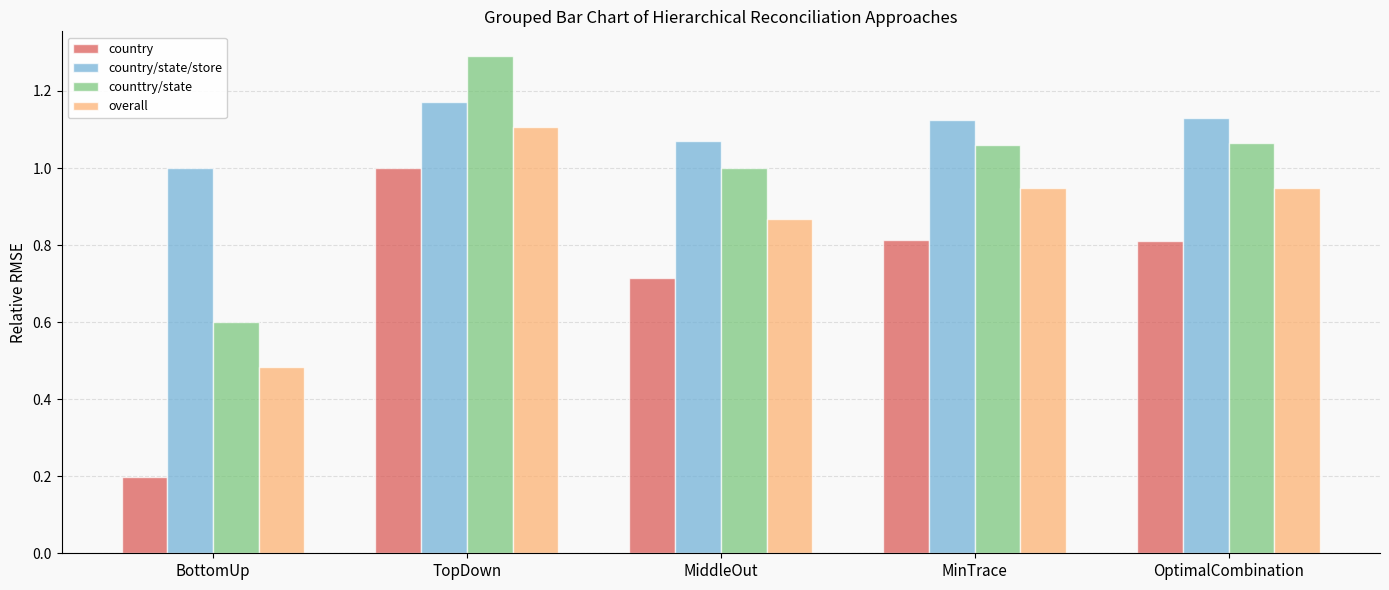

What position from the right is MiddleOut?

3